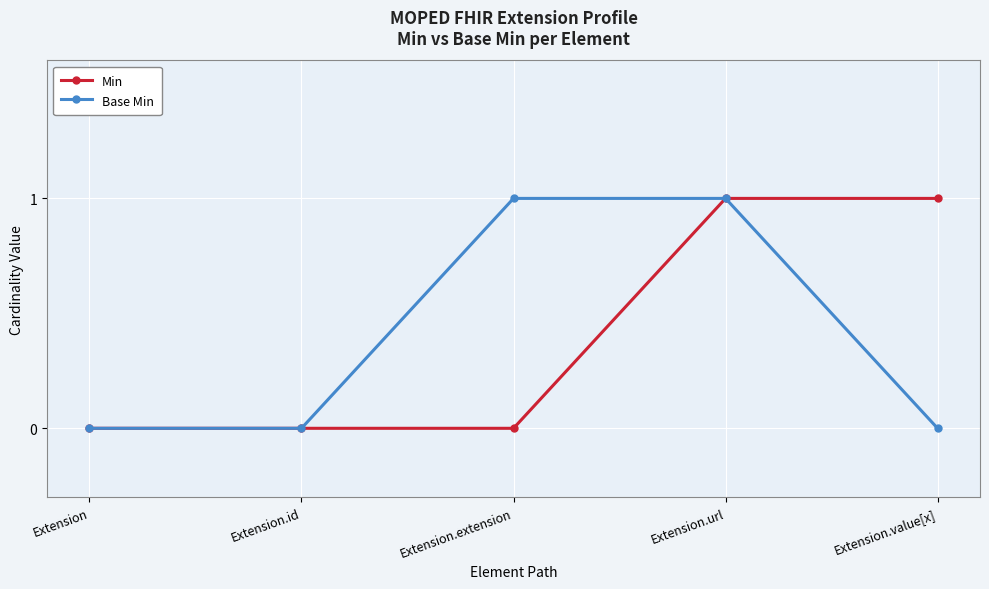

What is the sum of the Min values at Extension.url and Extension?

1